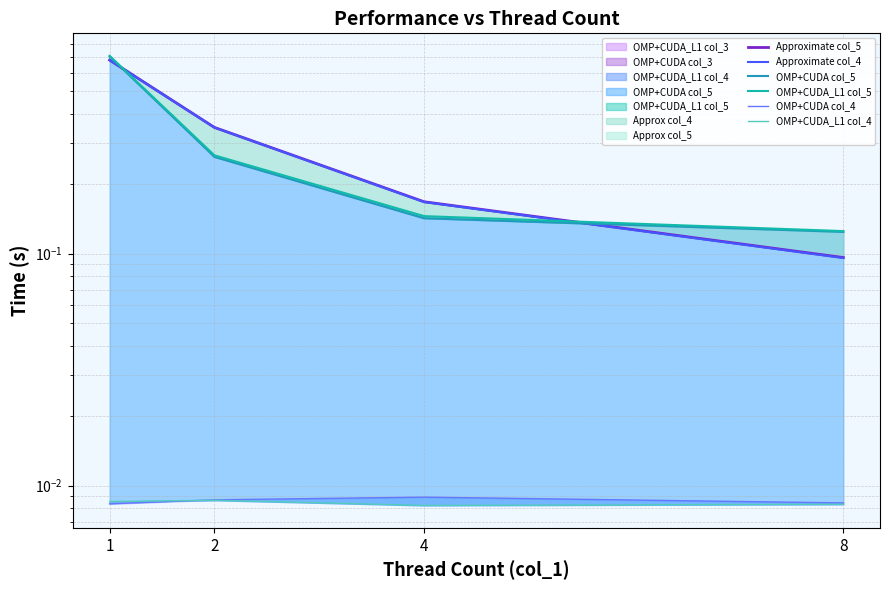

List the series in order of their peak value, highest first.

OMP+CUDA_L1 col_5, OMP+CUDA col_5, Approximate col_5, Approximate col_4, OMP+CUDA col_4, OMP+CUDA_L1 col_4